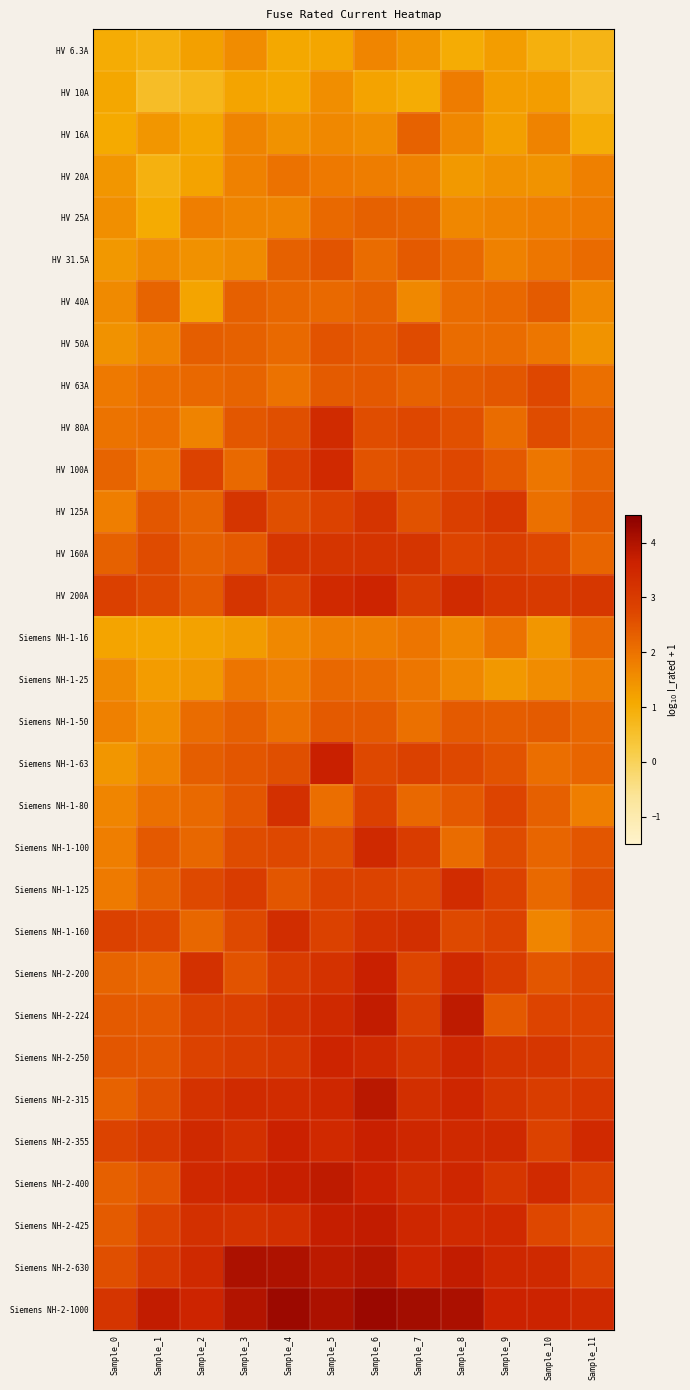

Rank the series by their maximum value, from lowest to highest.

HV 6.3A, HV 10A, HV 20A, Siemens NH-1-16, Siemens NH-1-25, HV 16A, HV 25A, HV 40A, Siemens NH-1-50, HV 31.5A, HV 50A, HV 63A, HV 160A, HV 125A, Siemens NH-1-80, Siemens NH-1-160, Siemens NH-1-125, HV 80A, HV 100A, Siemens NH-1-100, HV 200A, Siemens NH-2-250, Siemens NH-2-200, Siemens NH-1-63, Siemens NH-2-355, Siemens NH-2-425, Siemens NH-2-400, Siemens NH-2-224, Siemens NH-2-315, Siemens NH-2-630, Siemens NH-2-1000